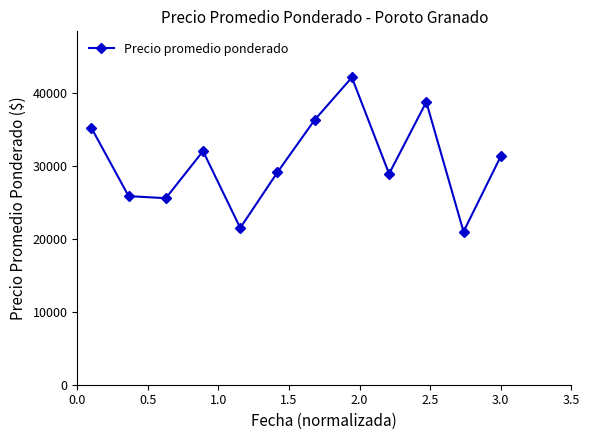

How many points are higher than both their immediate neighbors (excluding endpoints)?

3